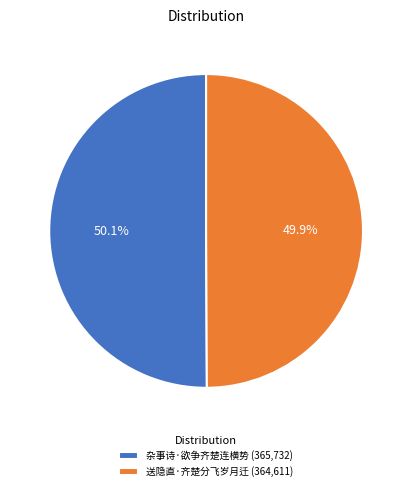

Approximately how many times larger is the value at 杂事诗·欲争齐楚连横势 compared to 送隐直·齐楚分飞岁月迁?

1.0